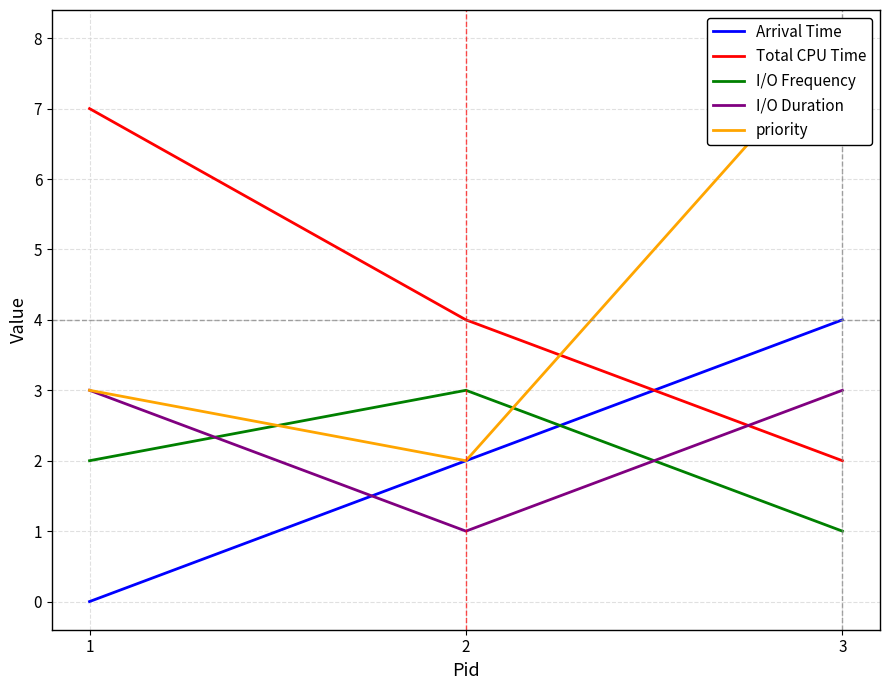

What are all the series names shown in the legend?

Arrival Time, Total CPU Time, I/O Frequency, I/O Duration, priority